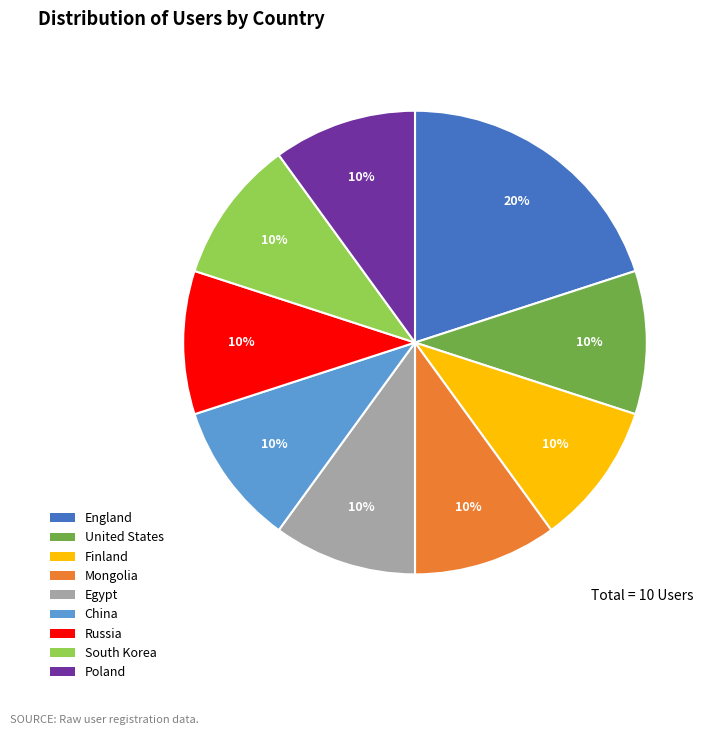

What percentage is the Egypt slice, to the nearest percent?

10%